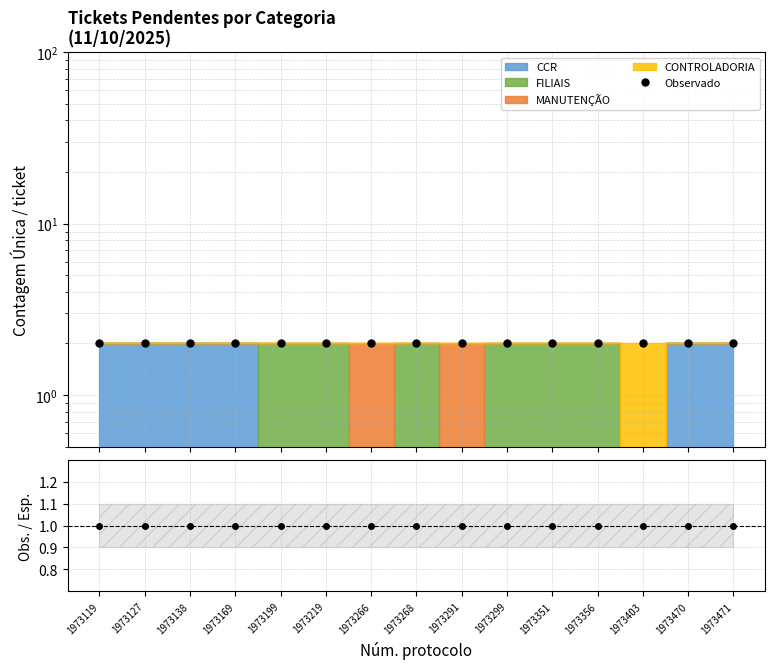

True or false: Observado and Obs./Esp. intersect in this chart.

False